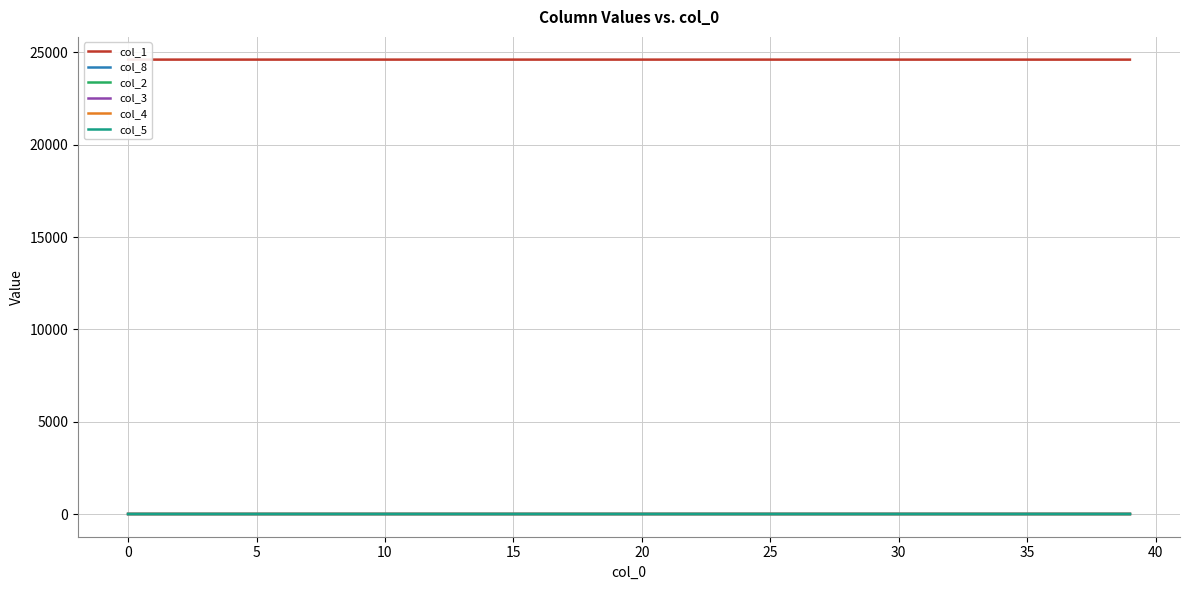

The value of col_4 at 30 is 0.0. True or false?

True